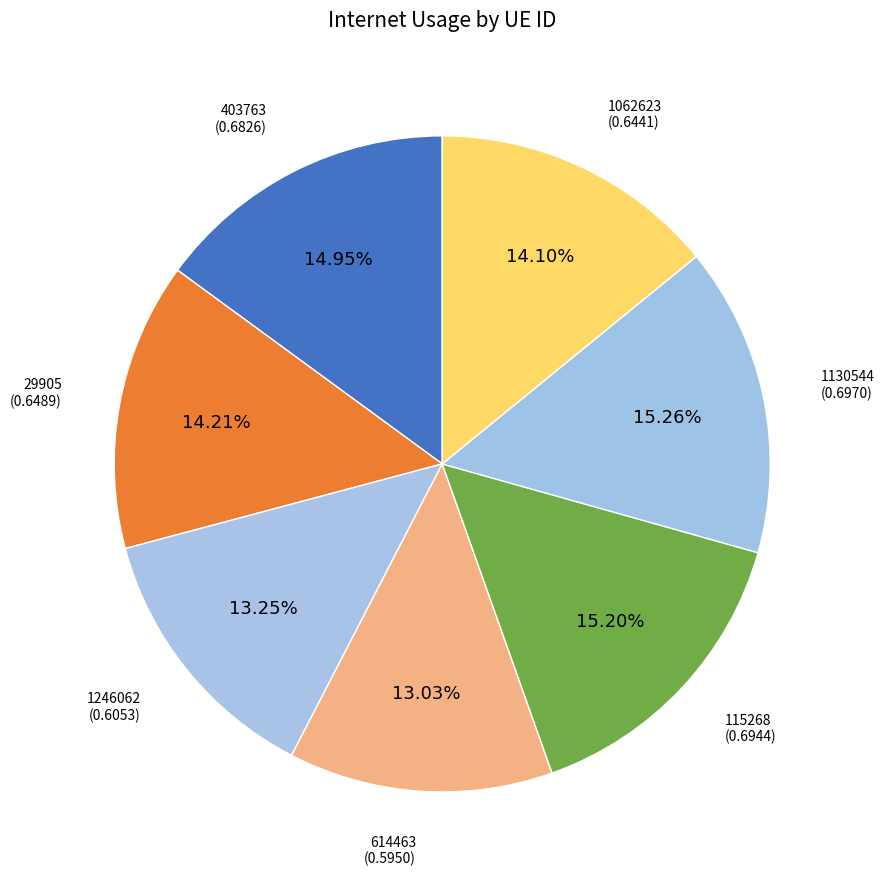

Is 1246062 the majority of the pie?

No